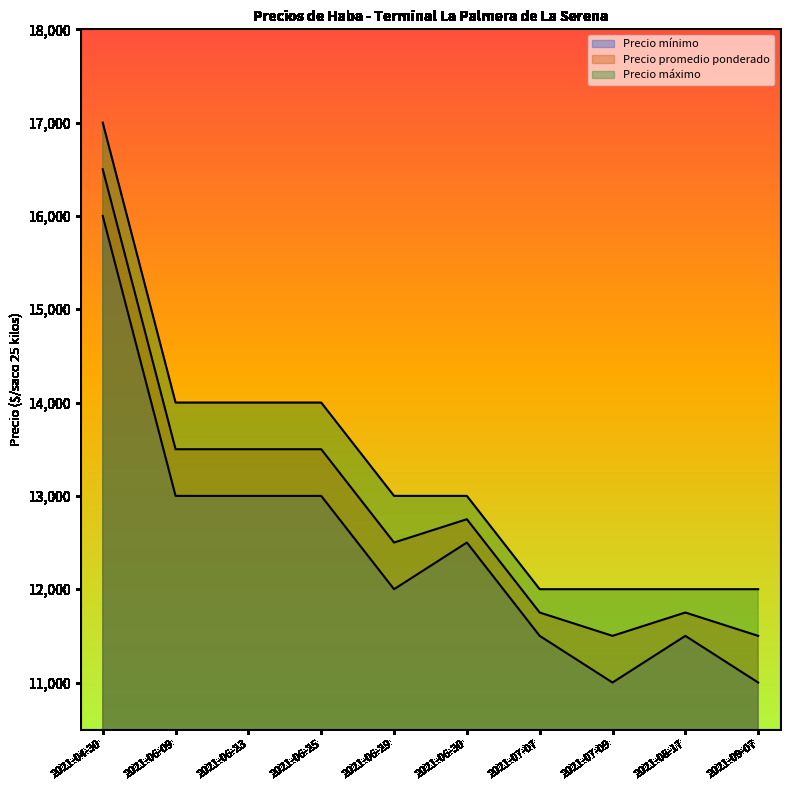

Which category has the highest value across all series?

2021-04-30